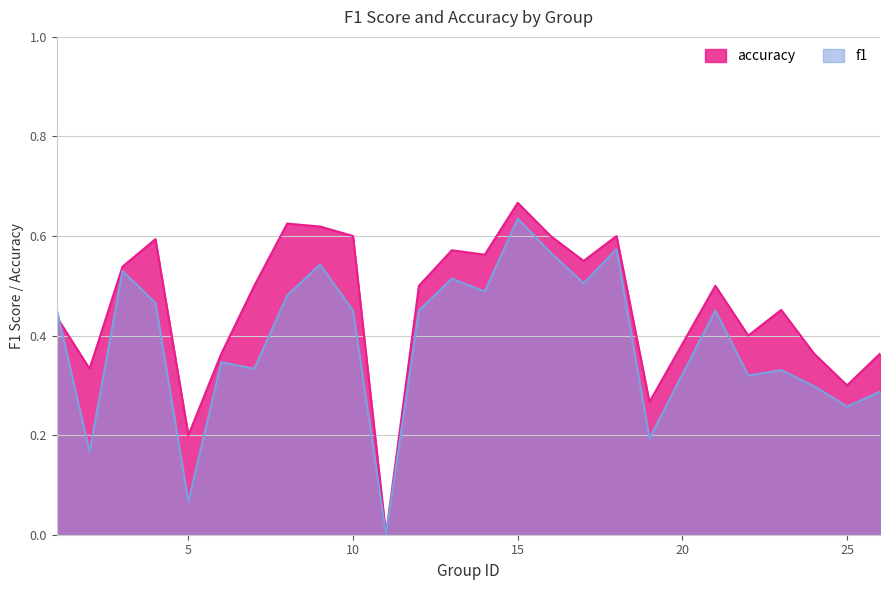

At how many categories does at least one series exceed 0?

24